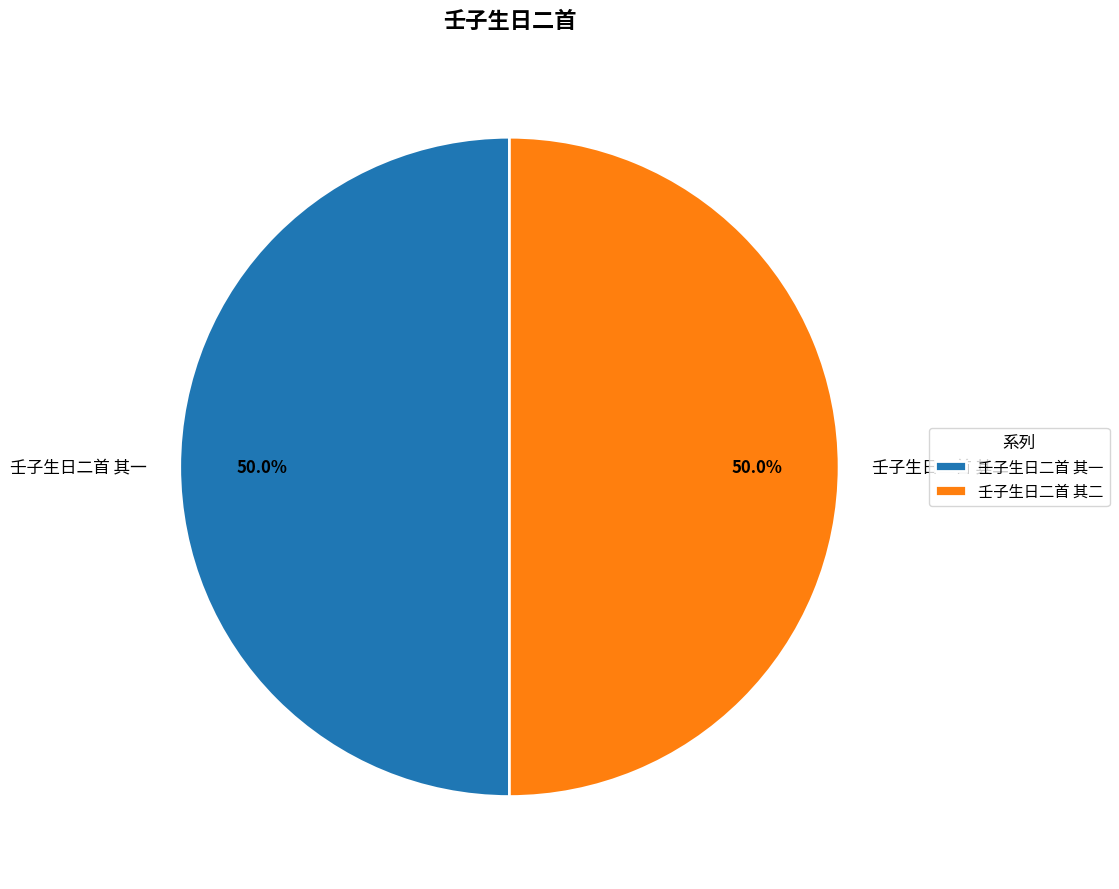

Approximately how many times larger is the value at 壬子生日二首 其二 compared to 壬子生日二首 其一?

1.0